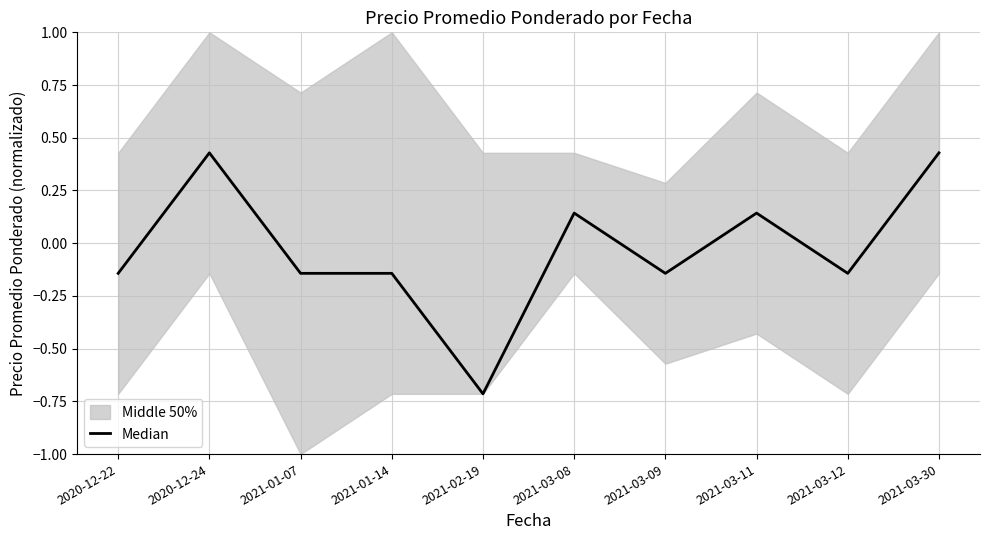

How many interior local peaks (higher than both neighbors) does the data have?

3